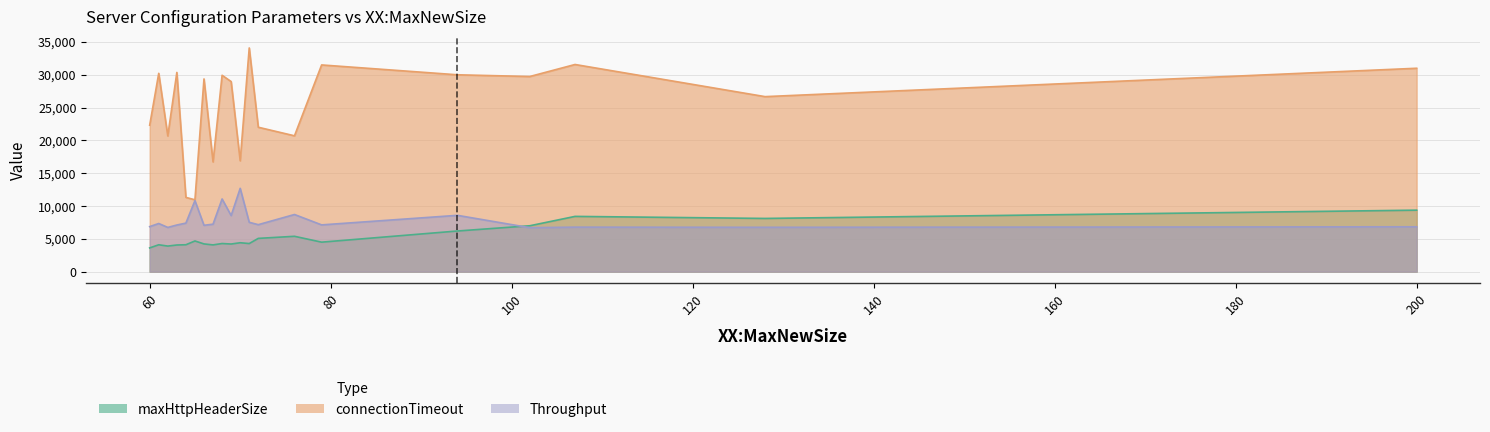

What is the average value of the Throughput series?

7953